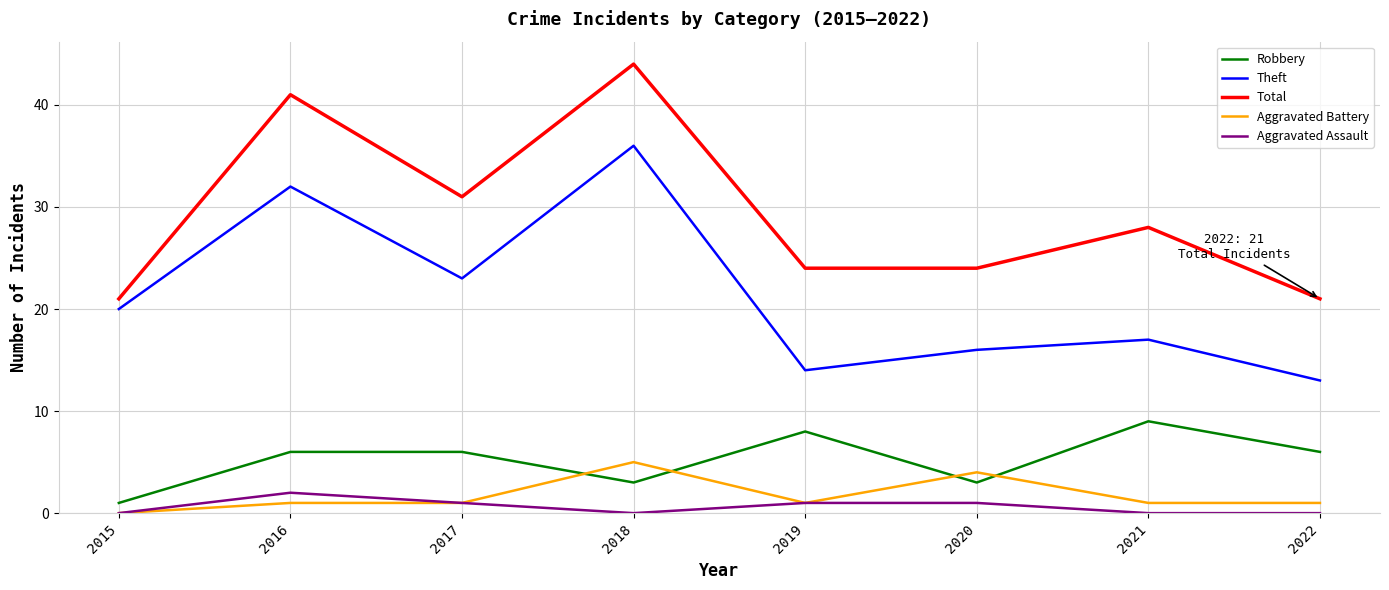

The value of Theft at 2021 is 29. True or false?

False